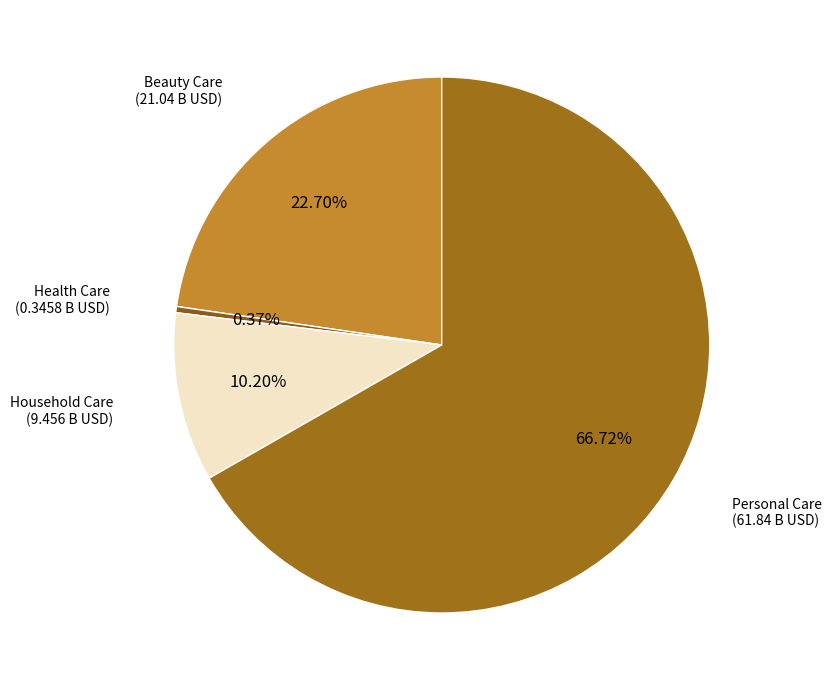

Rank the categories by value from lowest to highest.

Health Care, Household Care, Beauty Care, Personal Care